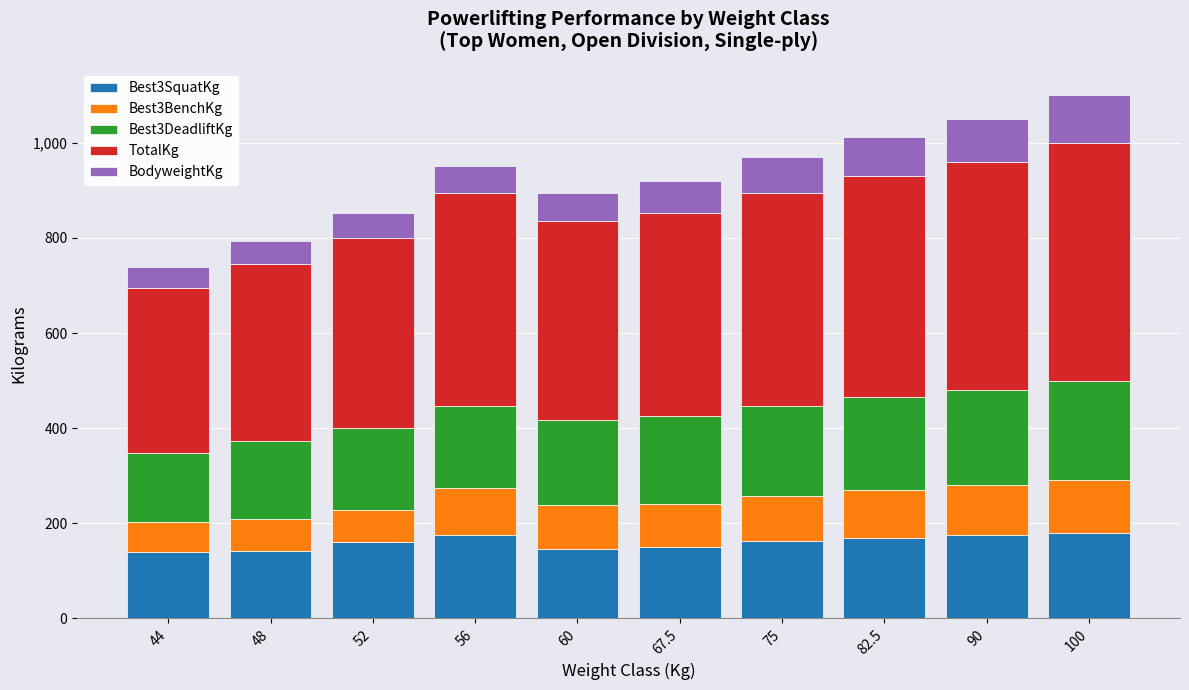

The value of Best3SquatKg at 48 is 142.5. True or false?

True